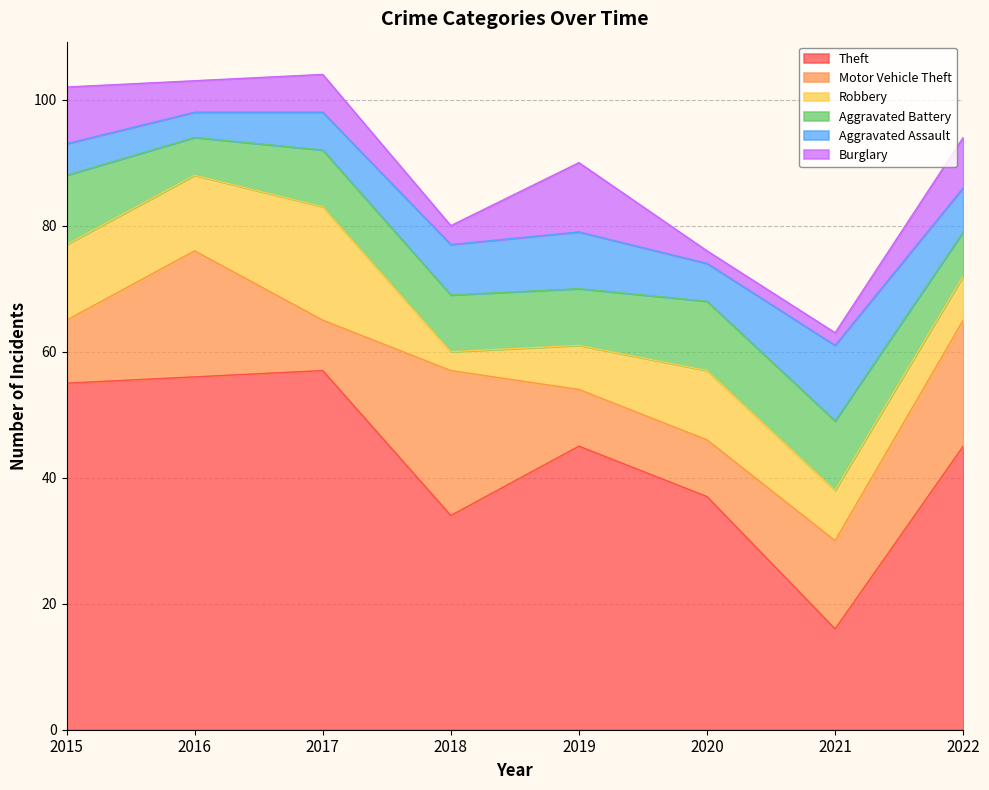

Read the Theft value at 2015.

55